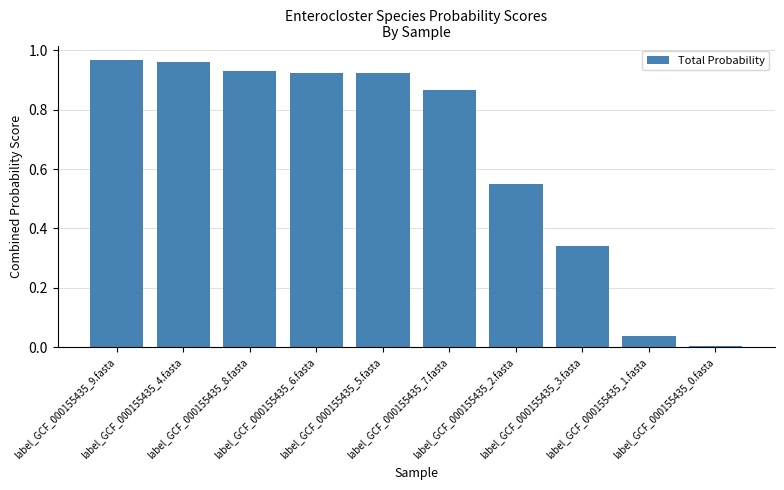

What is the difference between the values at label_GCF_000155435_3.fasta and label_GCF_000155435_4.fasta?

0.6